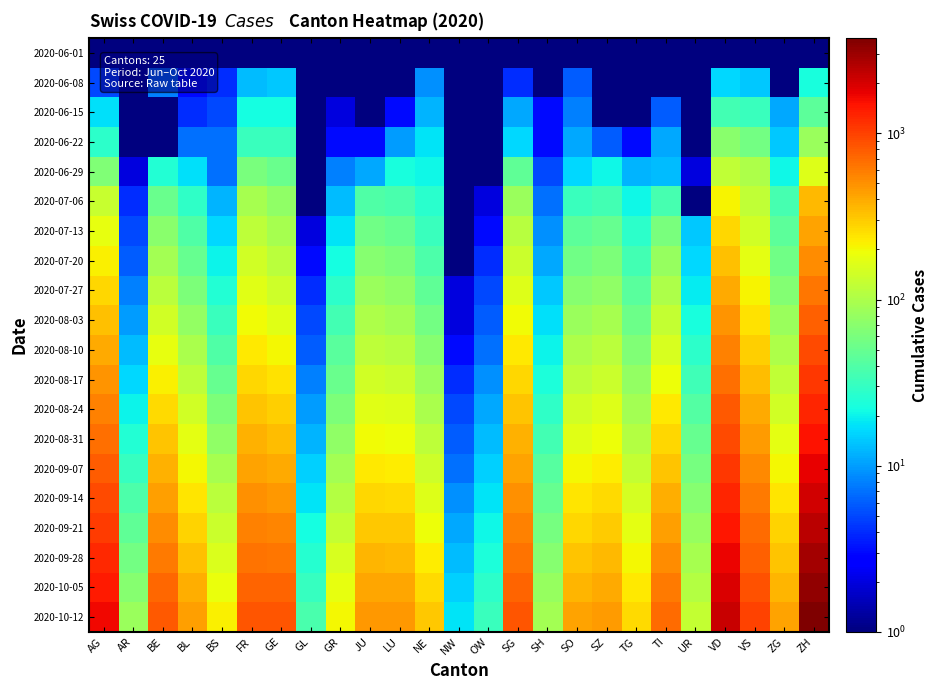

Between BS and SG, which series saw the biggest shift?

2020-10-12